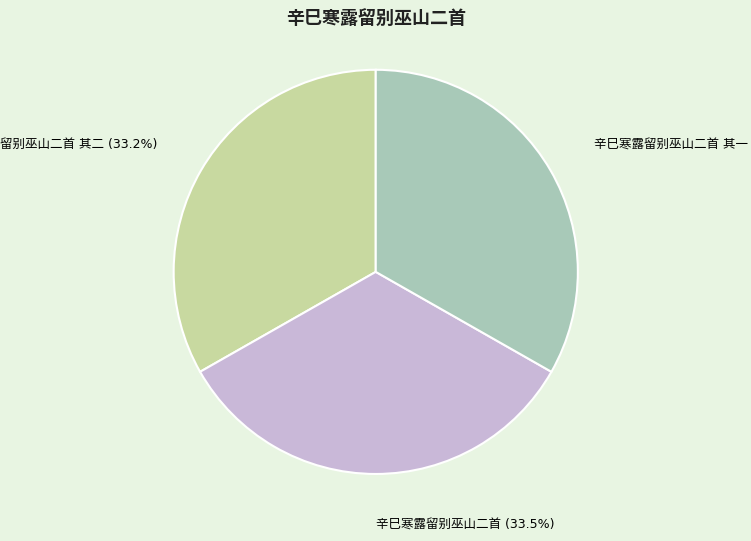

Is there any slice that represents more than half of the pie?

No